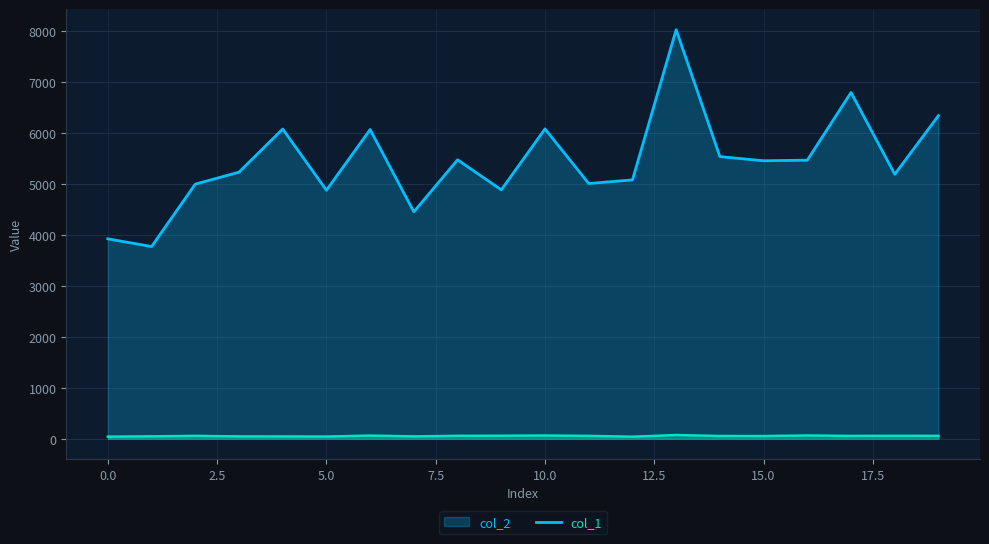

What is the value of the col_1 point at the 16th from the left?

54